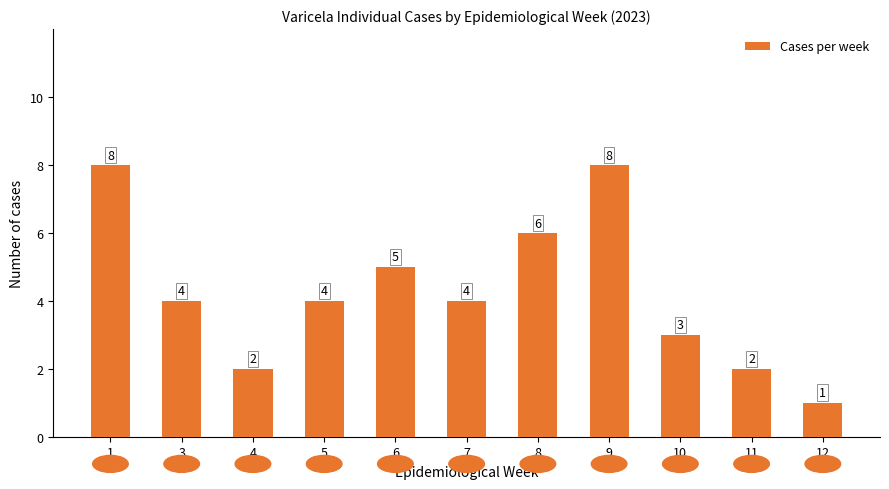

How many bars are there in total?

11